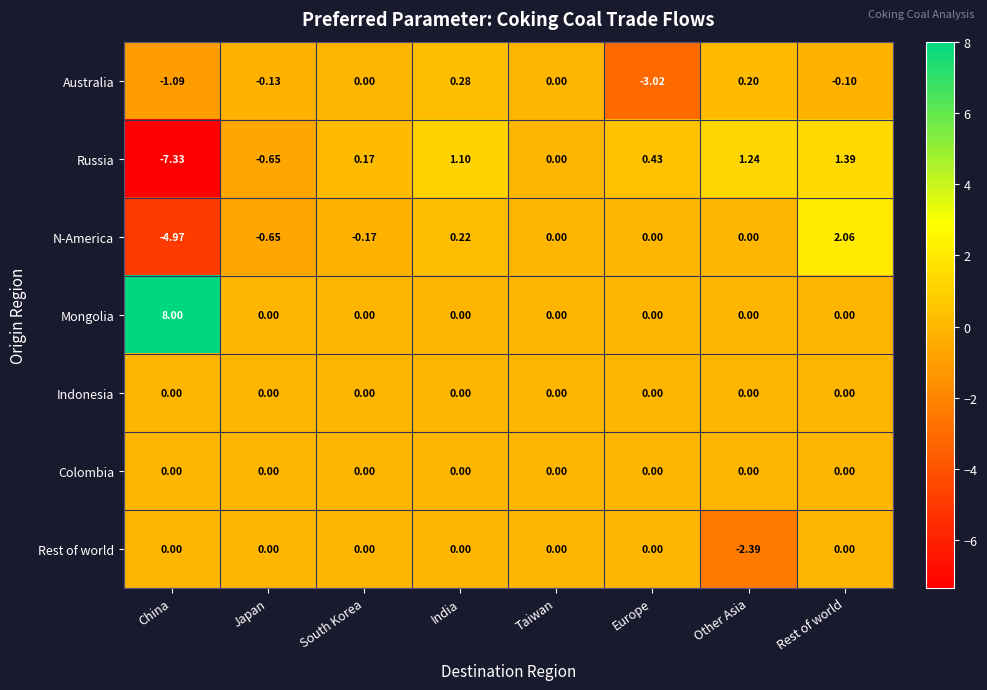

Which series has the largest total across all categories?

Mongolia